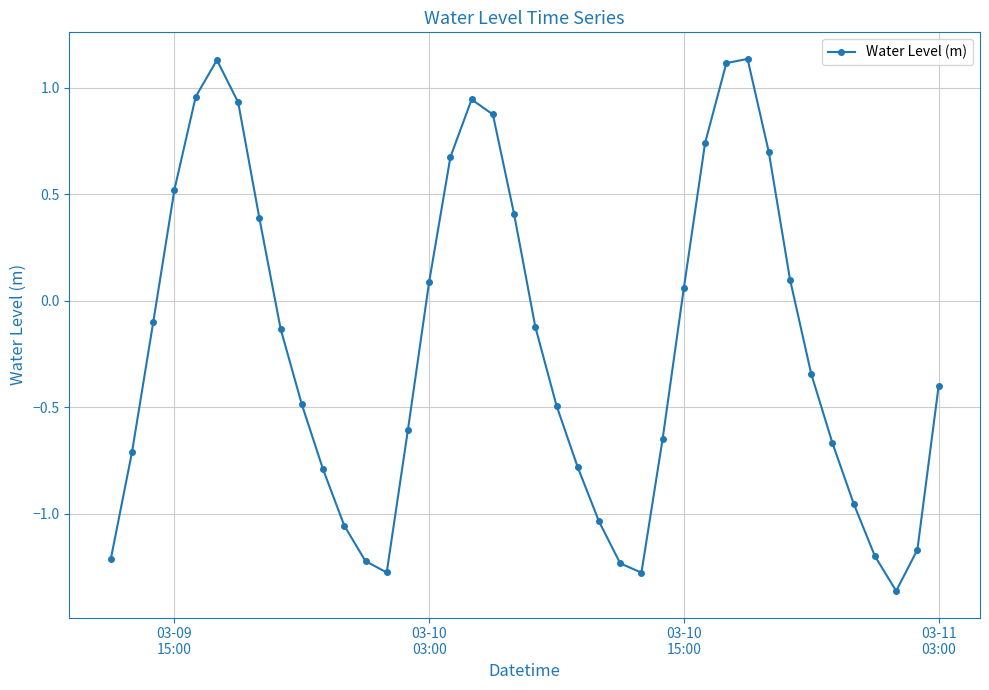

What is the value of the 22nd point from the left?

-0.5